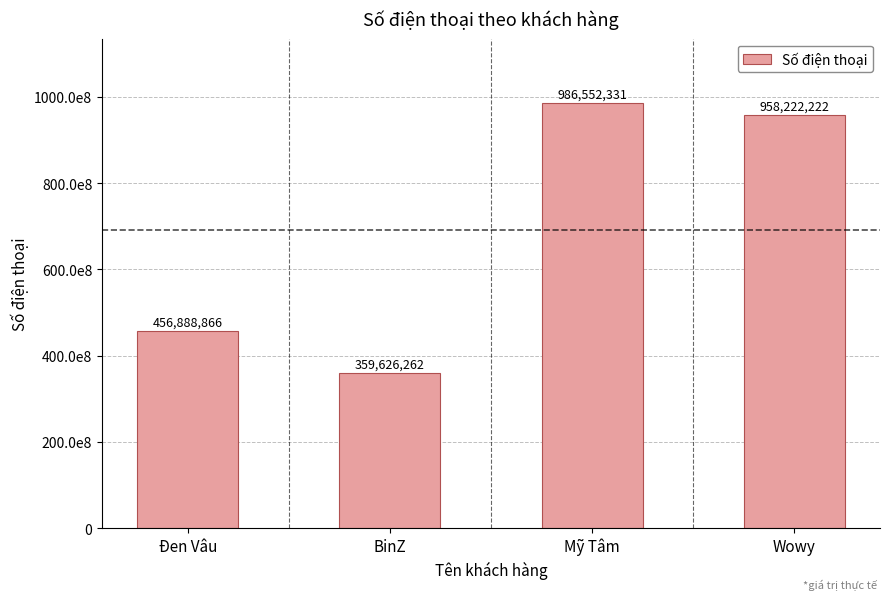

What value does the data have at Đen Vâu, to the nearest 10?

456888870